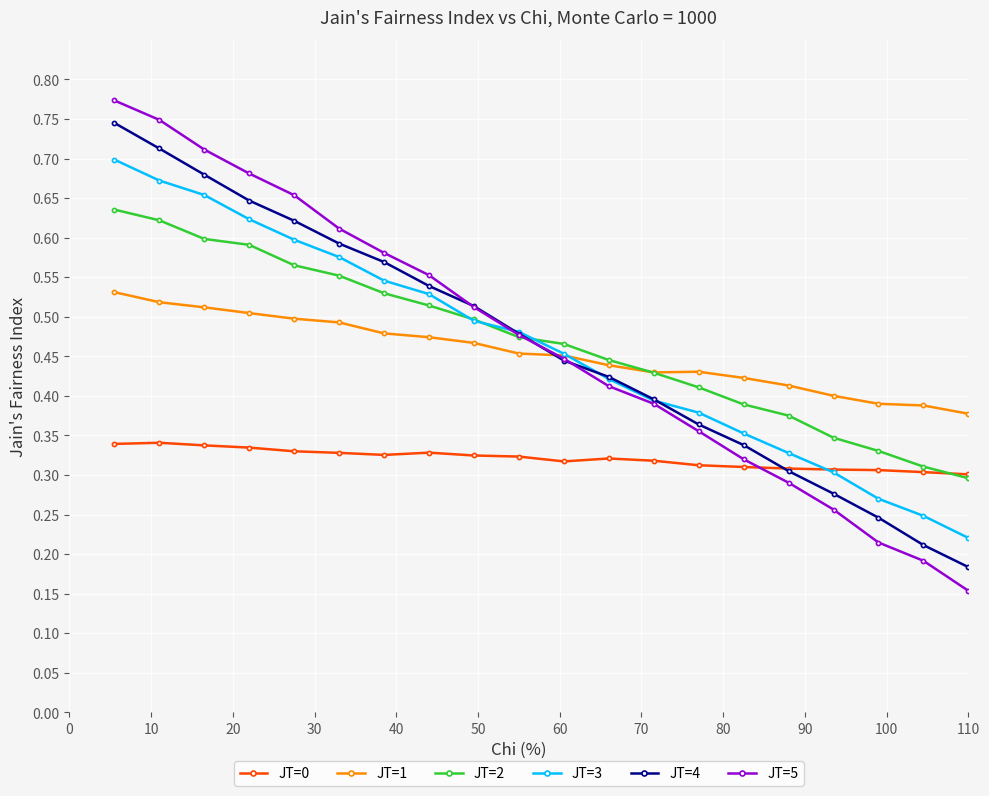

Which series has the largest range (max minus min)?

JT=5